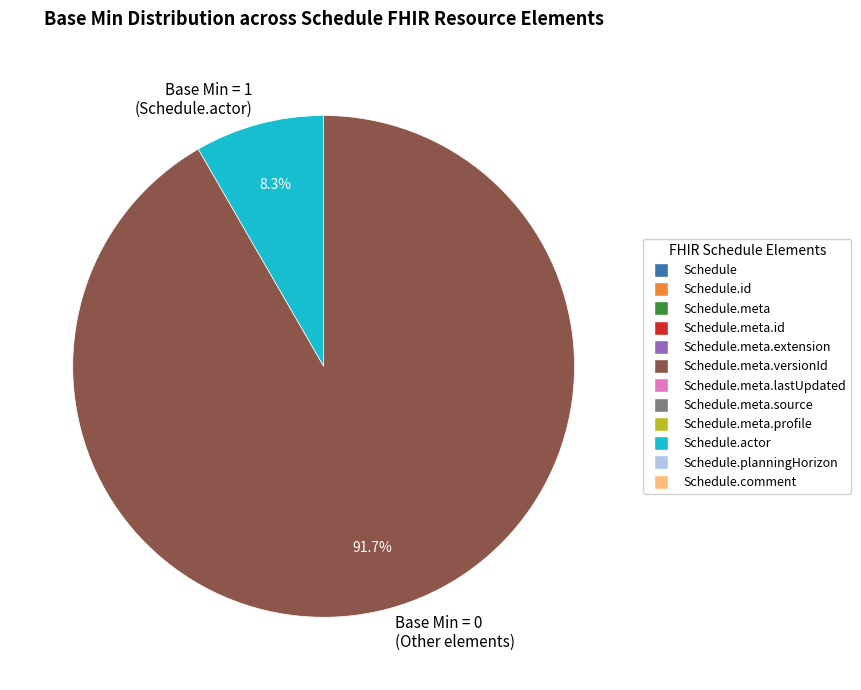

What is the smallest slice in the pie chart?

Base Min = 1 (Schedule.actor)